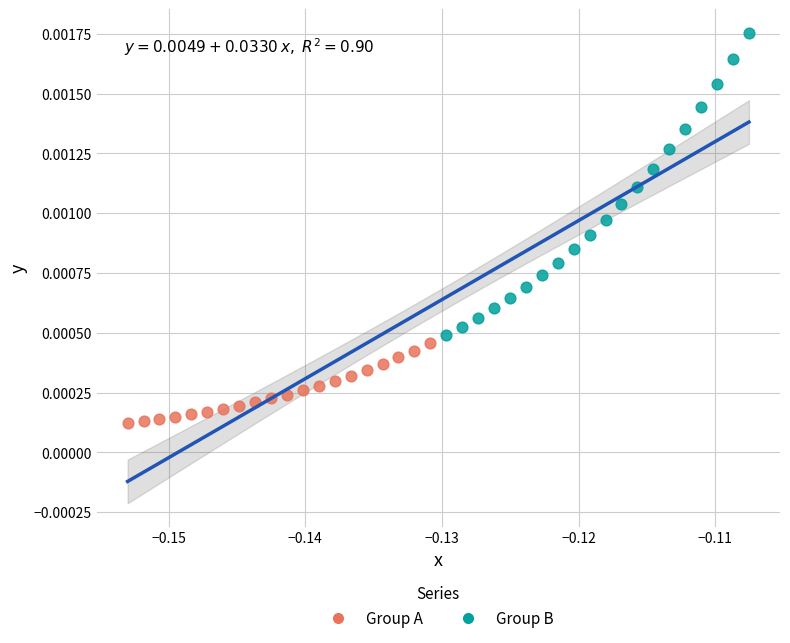

Which series has the largest Y range (max minus min)?

Group B